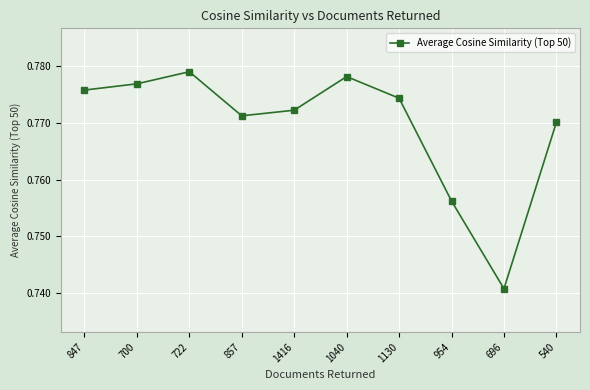

What is the label of the 6th point from the left?

1040